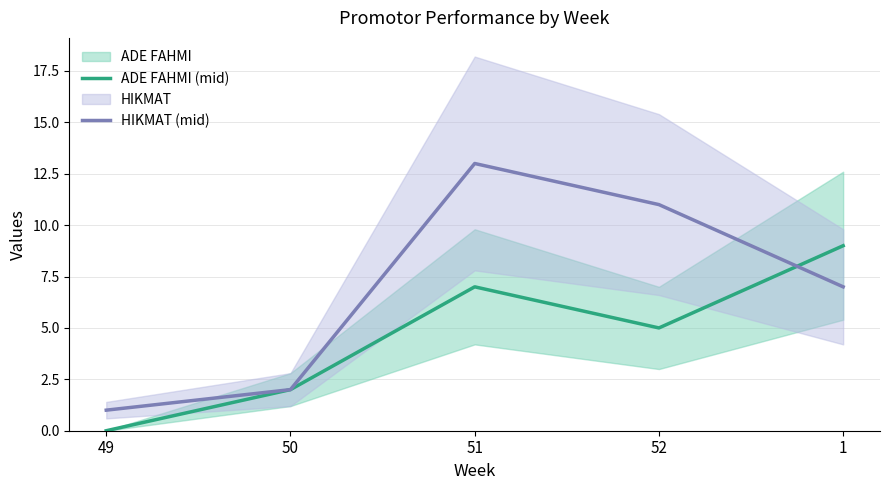

At which category is the sum across all series the highest?

51